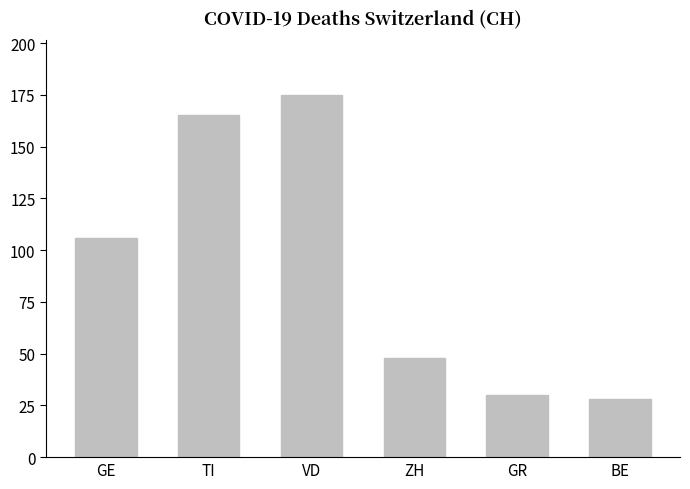

What is the label of the 5th bar from the right?

TI